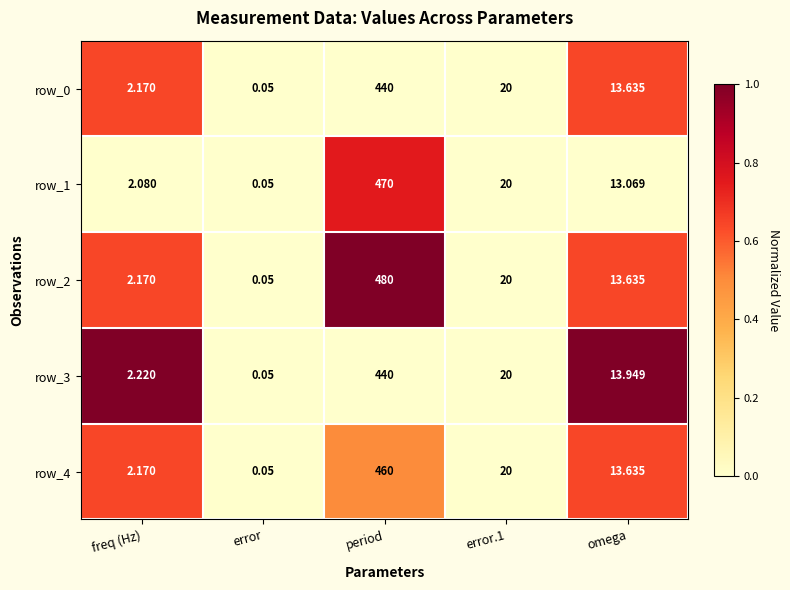

Is the value of row_3 at error.1 greater than the value of row_2 at omega?

Yes